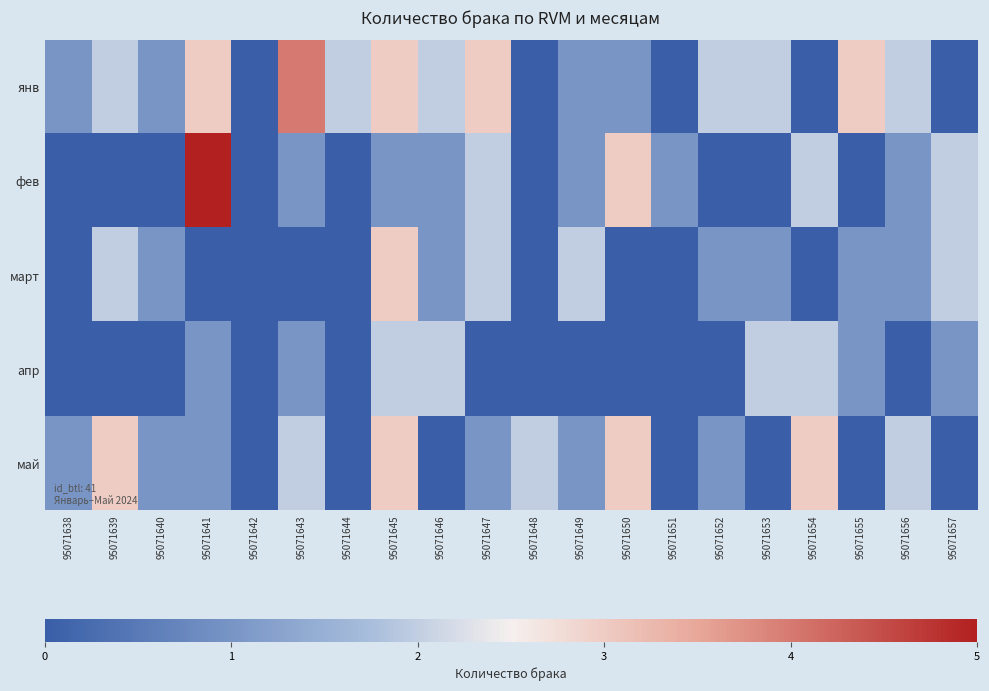

Reading left to right, extract all data points from this chart.

янв: 95071638=1	95071639=2	95071640=1	95071641=3	95071642=0	95071643=4	95071644=2	95071645=3	95071646=2	95071647=3	95071648=0	95071649=1	95071650=1	95071651=0	95071652=2	95071653=2	95071654=0	95071655=3	95071656=2	95071657=0
фев: 95071638=0	95071639=0	95071640=0	95071641=5	95071642=0	95071643=1	95071644=0	95071645=1	95071646=1	95071647=2	95071648=0	95071649=1	95071650=3	95071651=1	95071652=0	95071653=0	95071654=2	95071655=0	95071656=1	95071657=2
март: 95071638=0	95071639=2	95071640=1	95071641=0	95071642=0	95071643=0	95071644=0	95071645=3	95071646=1	95071647=2	95071648=0	95071649=2	95071650=0	95071651=0	95071652=1	95071653=1	95071654=0	95071655=1	95071656=1	95071657=2
апр: 95071638=0	95071639=0	95071640=0	95071641=1	95071642=0	95071643=1	95071644=0	95071645=2	95071646=2	95071647=0	95071648=0	95071649=0	95071650=0	95071651=0	95071652=0	95071653=2	95071654=2	95071655=1	95071656=0	95071657=1
май: 95071638=1	95071639=3	95071640=1	95071641=1	95071642=0	95071643=2	95071644=0	95071645=3	95071646=0	95071647=1	95071648=2	95071649=1	95071650=3	95071651=0	95071652=1	95071653=0	95071654=3	95071655=0	95071656=2	95071657=0